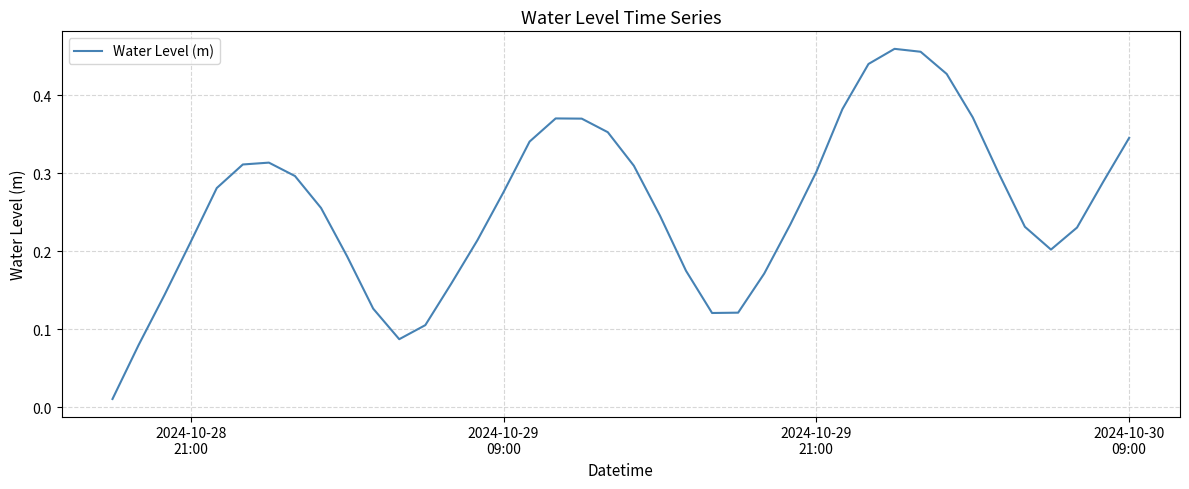

What is the difference between the maximum and minimum values?

0.4